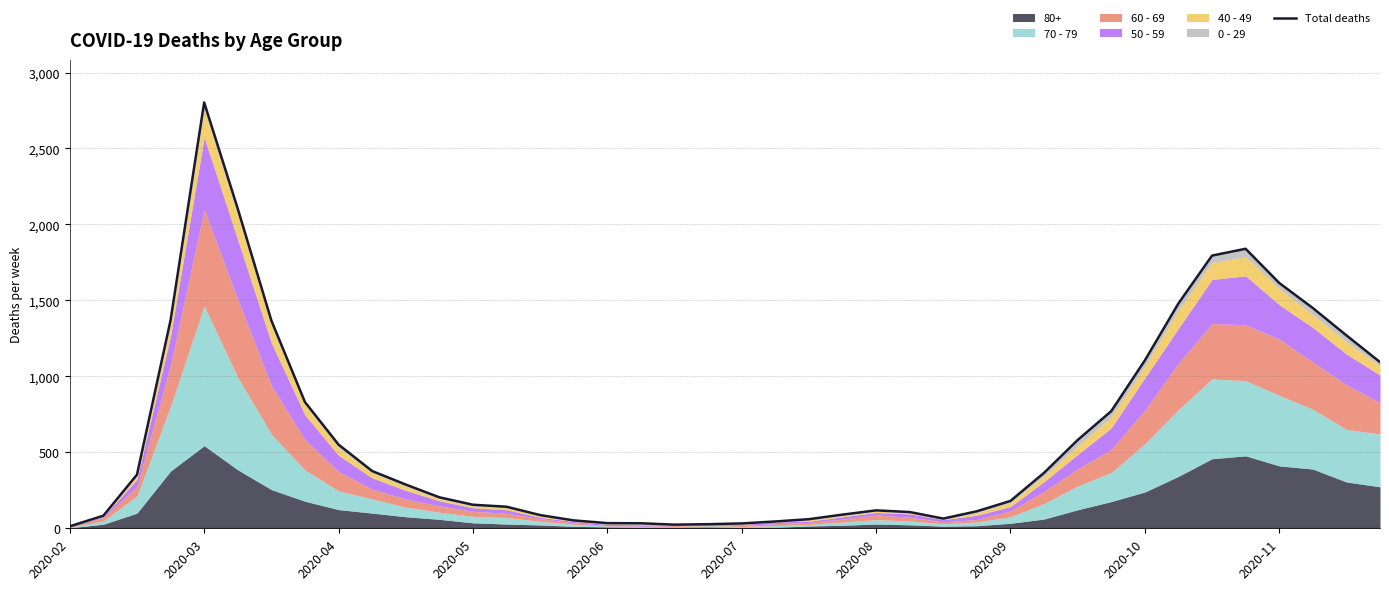

Where is the first local minimum?

18